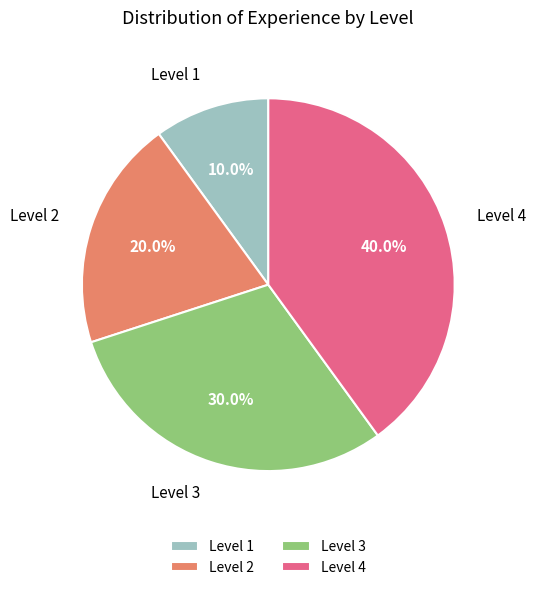

Is there a majority slice in this chart?

No